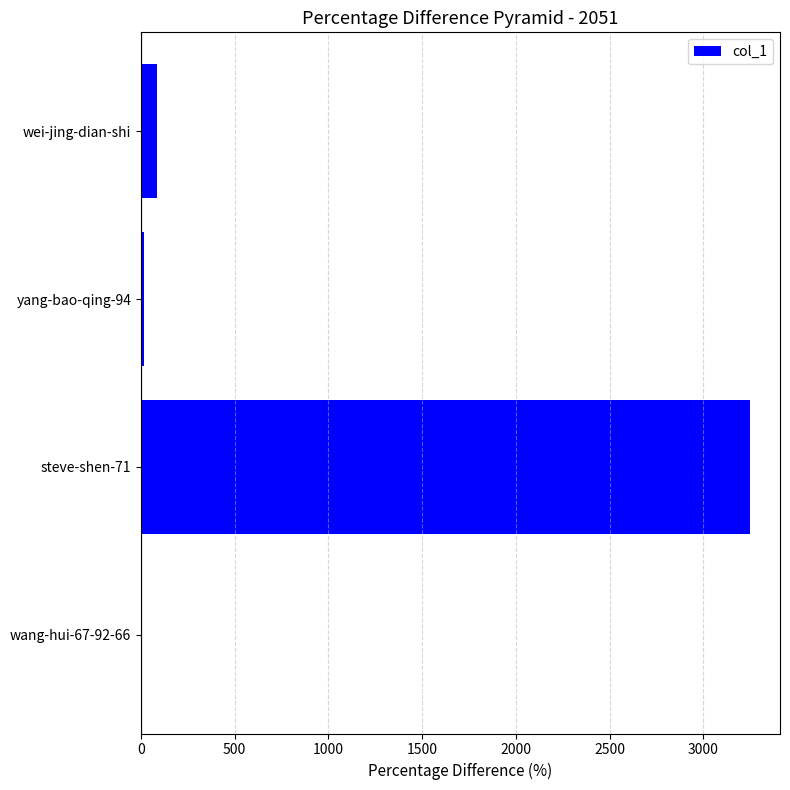

Is it true that the value at wei-jing-dian-shi is 83?

True